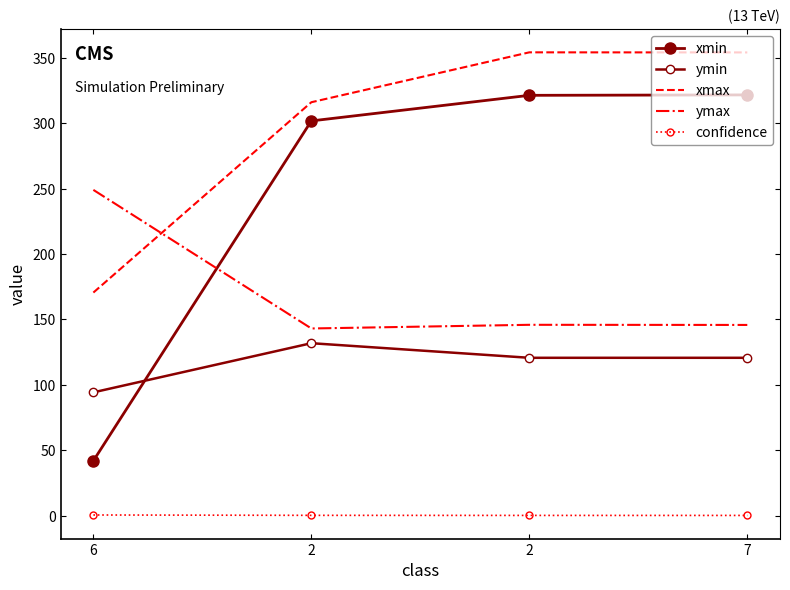

Reading left to right, transcribe all the data shown in this chart.

xmin: 42.1	301.7	321.2	321.6
ymin: 94.4	131.9	120.7	120.7
xmax: 170.6	316.0	354.1	354.0
ymax: 249.0	143.1	145.9	145.8
confidence: 0.7	0.4	0.4	0.3